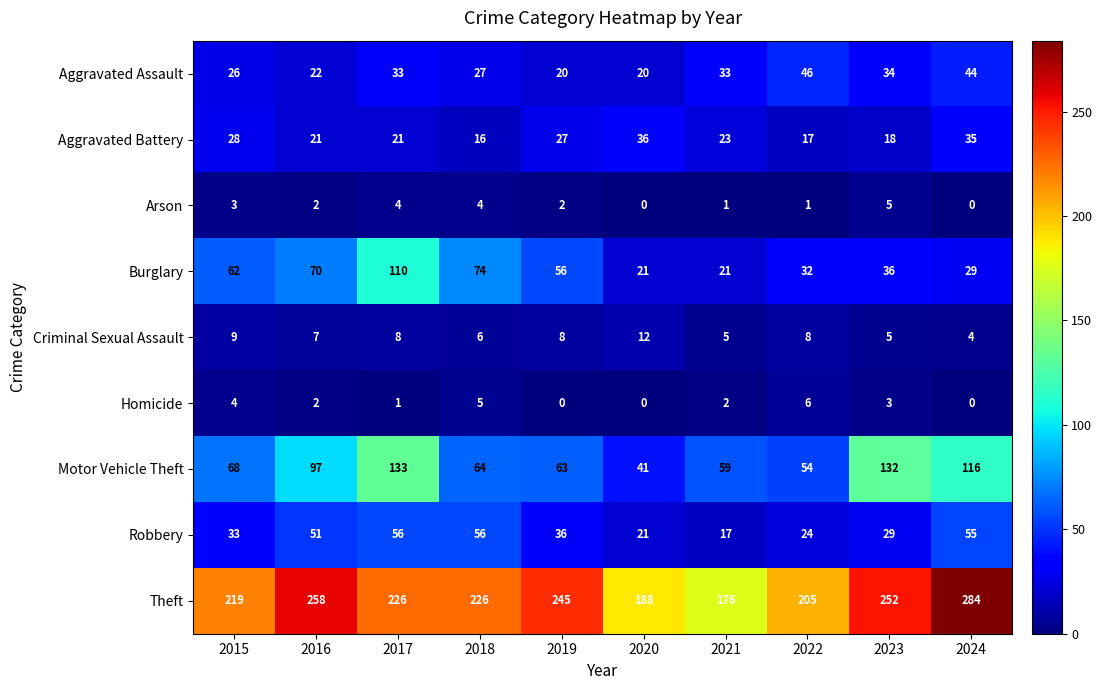

What is the difference between the highest and lowest values at 2022?

204